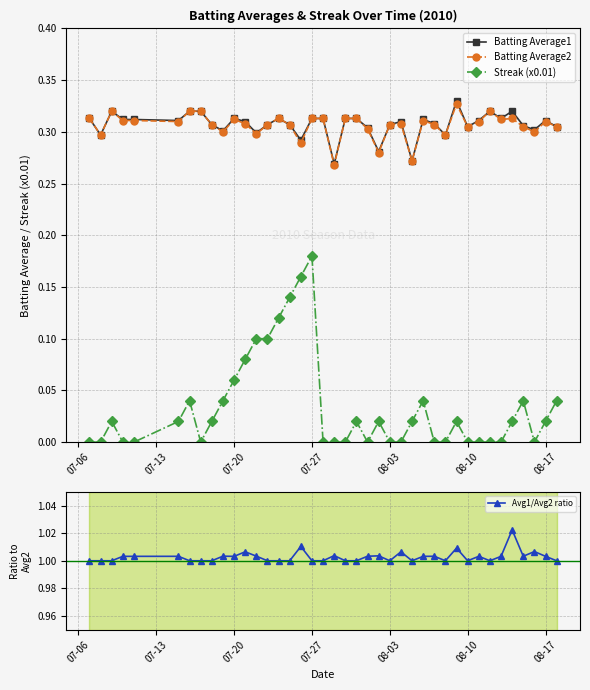

True or false: Streak (x0.01) has more than 2 points higher than both neighbors.

True